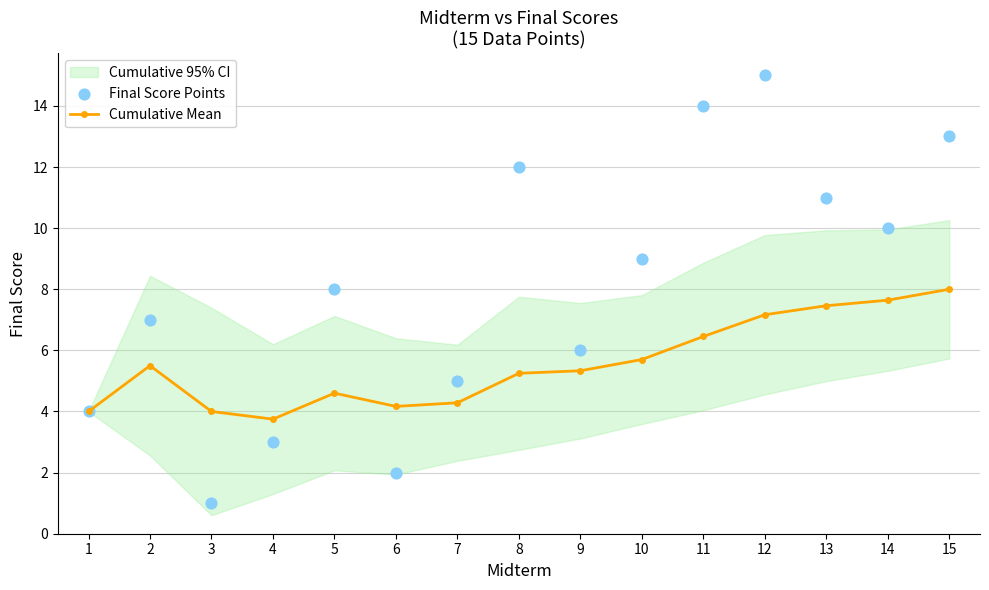

Which series has the widest spread of Y values?

Final Score Points